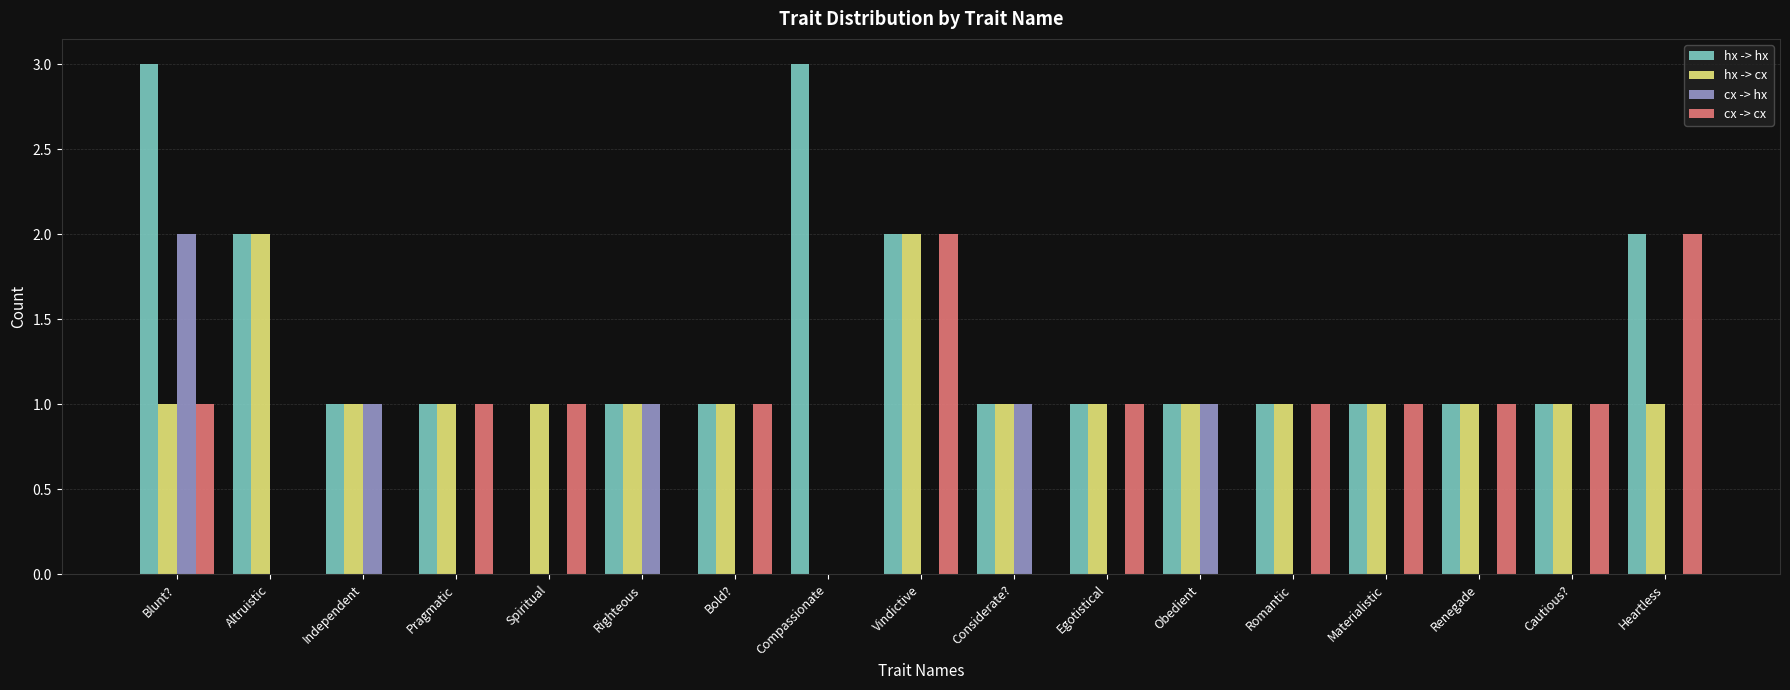

What is the sum of the hx -> hx values at Compassionate and Spiritual?

3